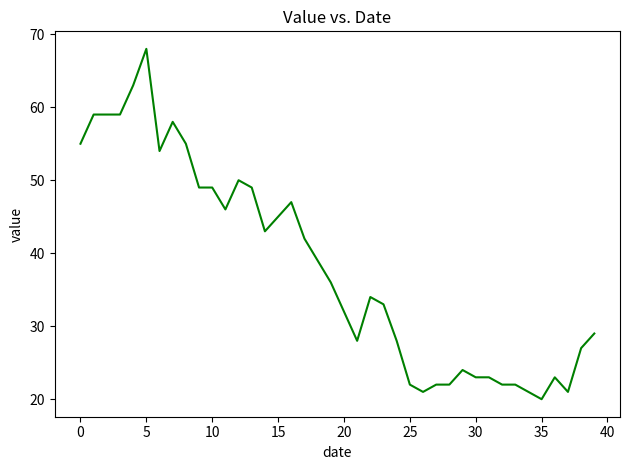

What is the greatest value displayed?

68